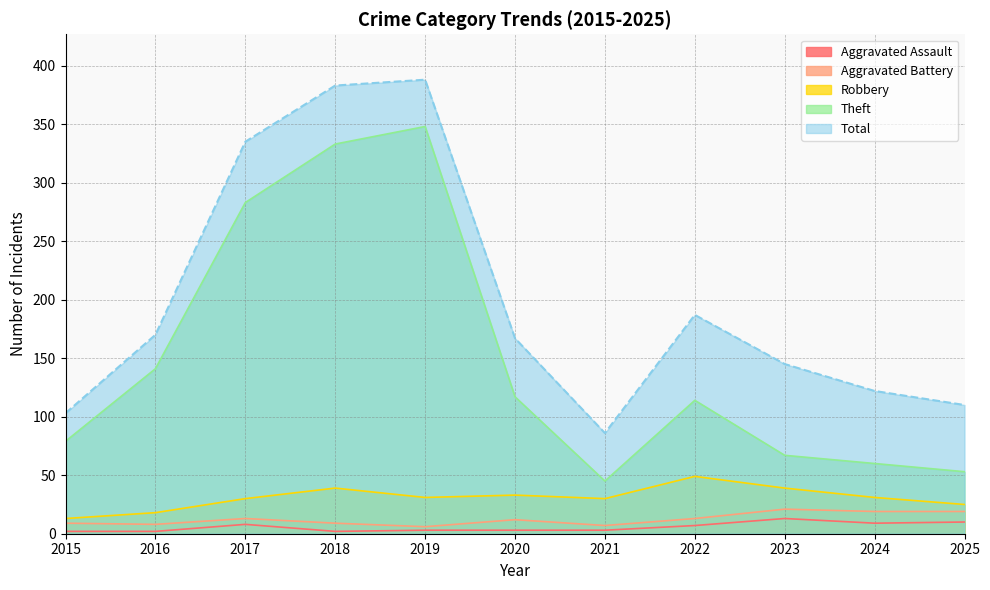

Which series changed the most between 2022 and 2023?

Theft